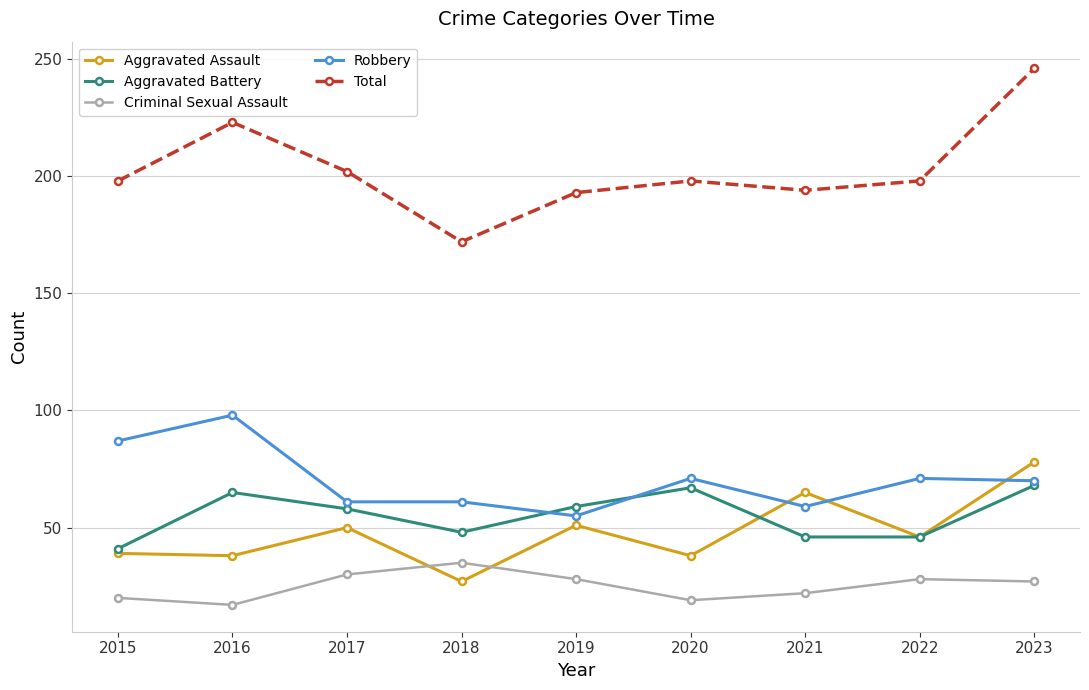

Which series changed the most between 2015 and 2022?

Robbery